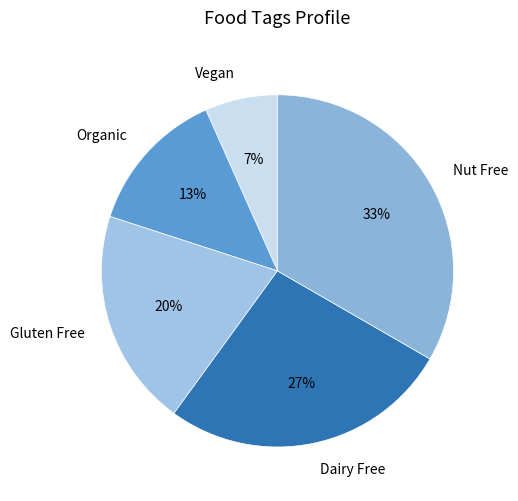

What is the ratio of the value at Organic to the value at Gluten Free?

0.7